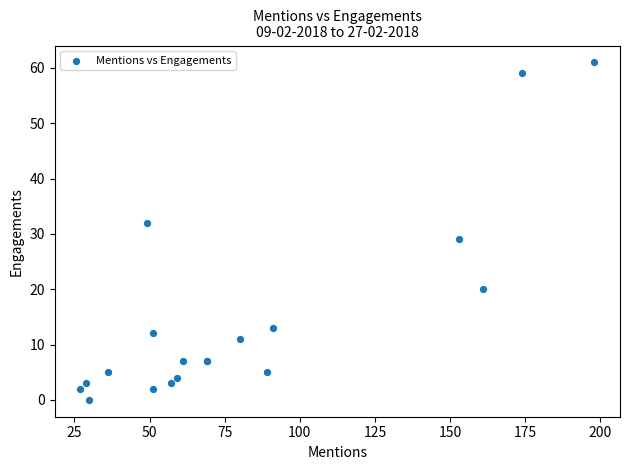

What Y value in the scatter plot is closest to 30?

29